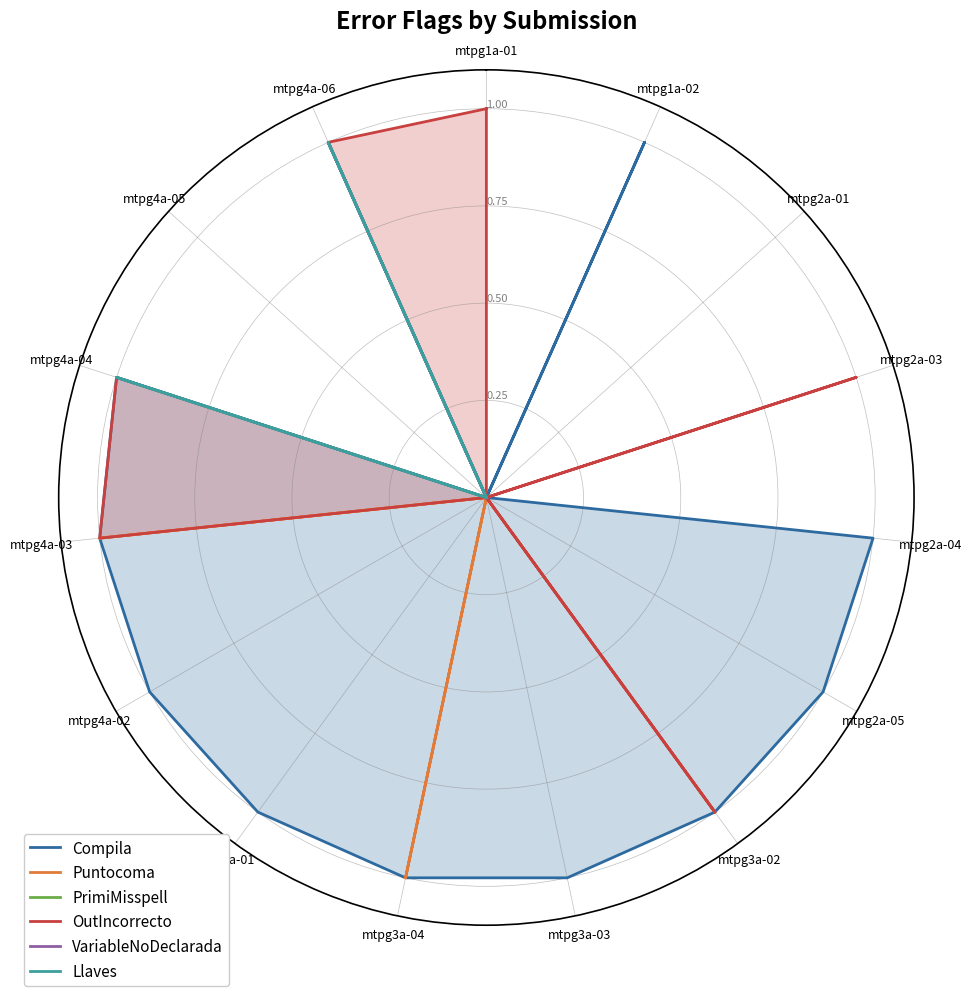

What are all the series names shown in the legend?

Compila, Puntocoma, PrimiMisspell, OutIncorrecto, VariableNoDeclarada, Llaves